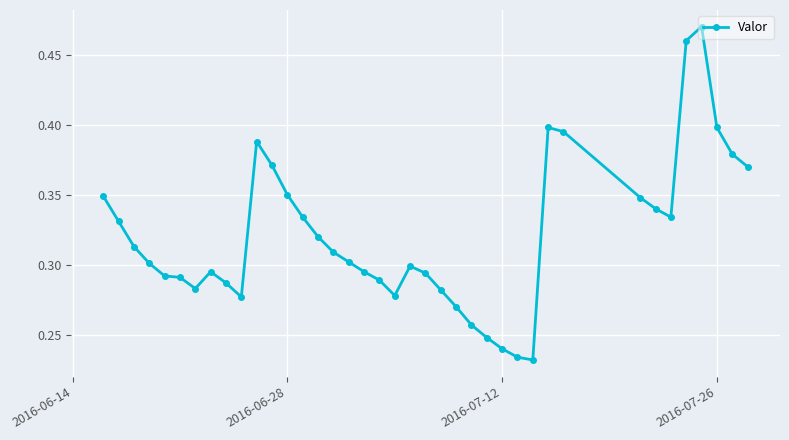

Count the values in the range 0 to 1.

39